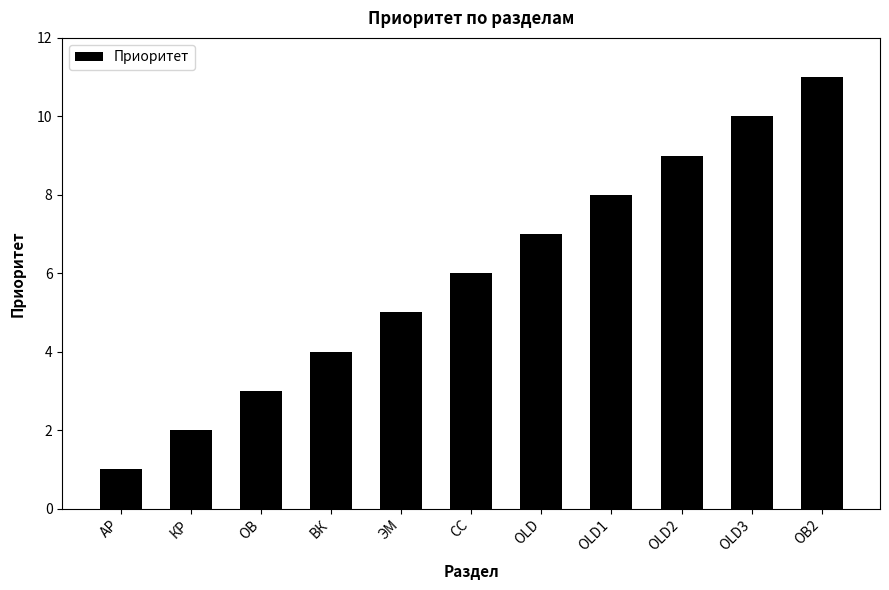

The value at ОВ is 4. True or false?

False